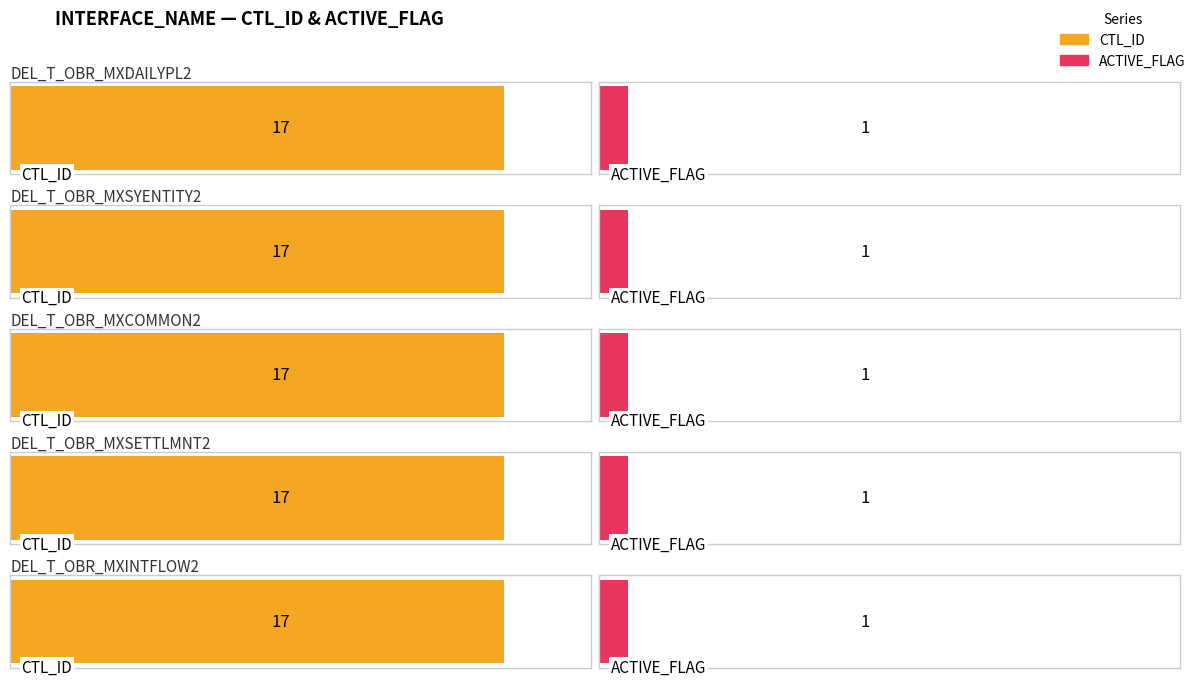

List the series in order of their overall mean, highest first.

CTL_ID, ACTIVE_FLAG